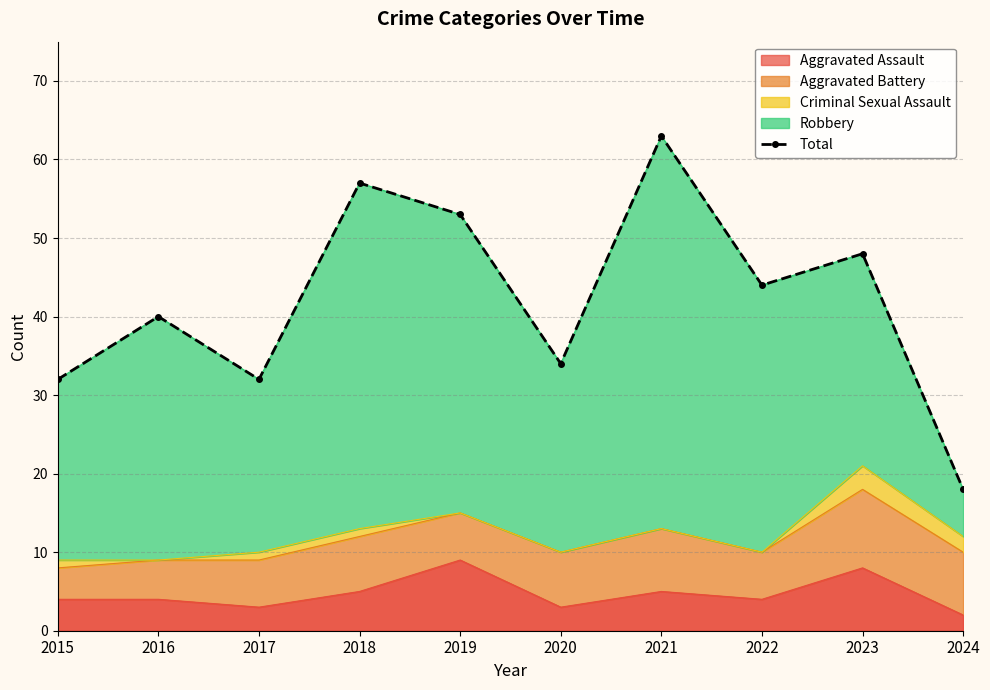

The Aggravated Assault series shows 4 at 2016. True or false?

True